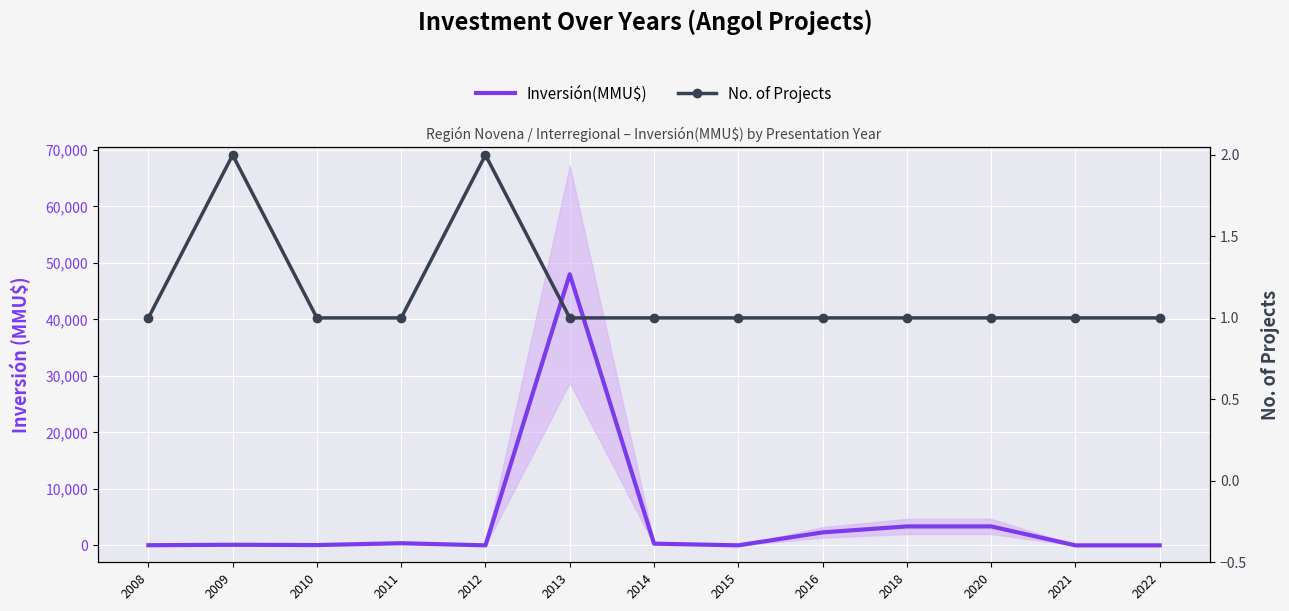

How many No. of Projects values are between 1 and 2?

13